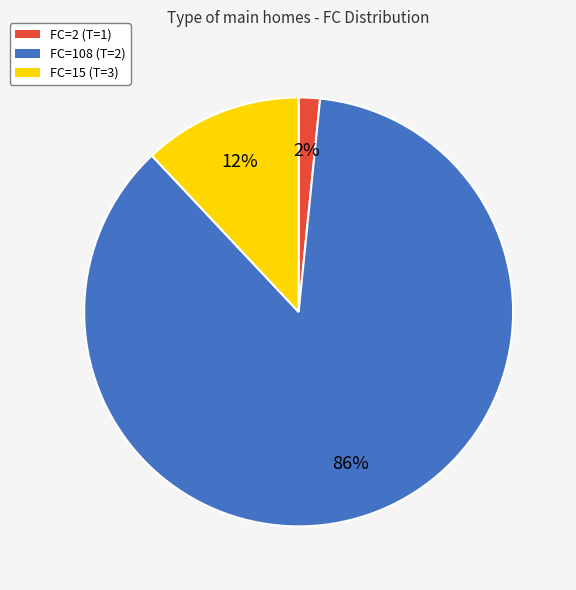

The FC=15 (T=3) slice represents 12% of the pie. True or false?

True